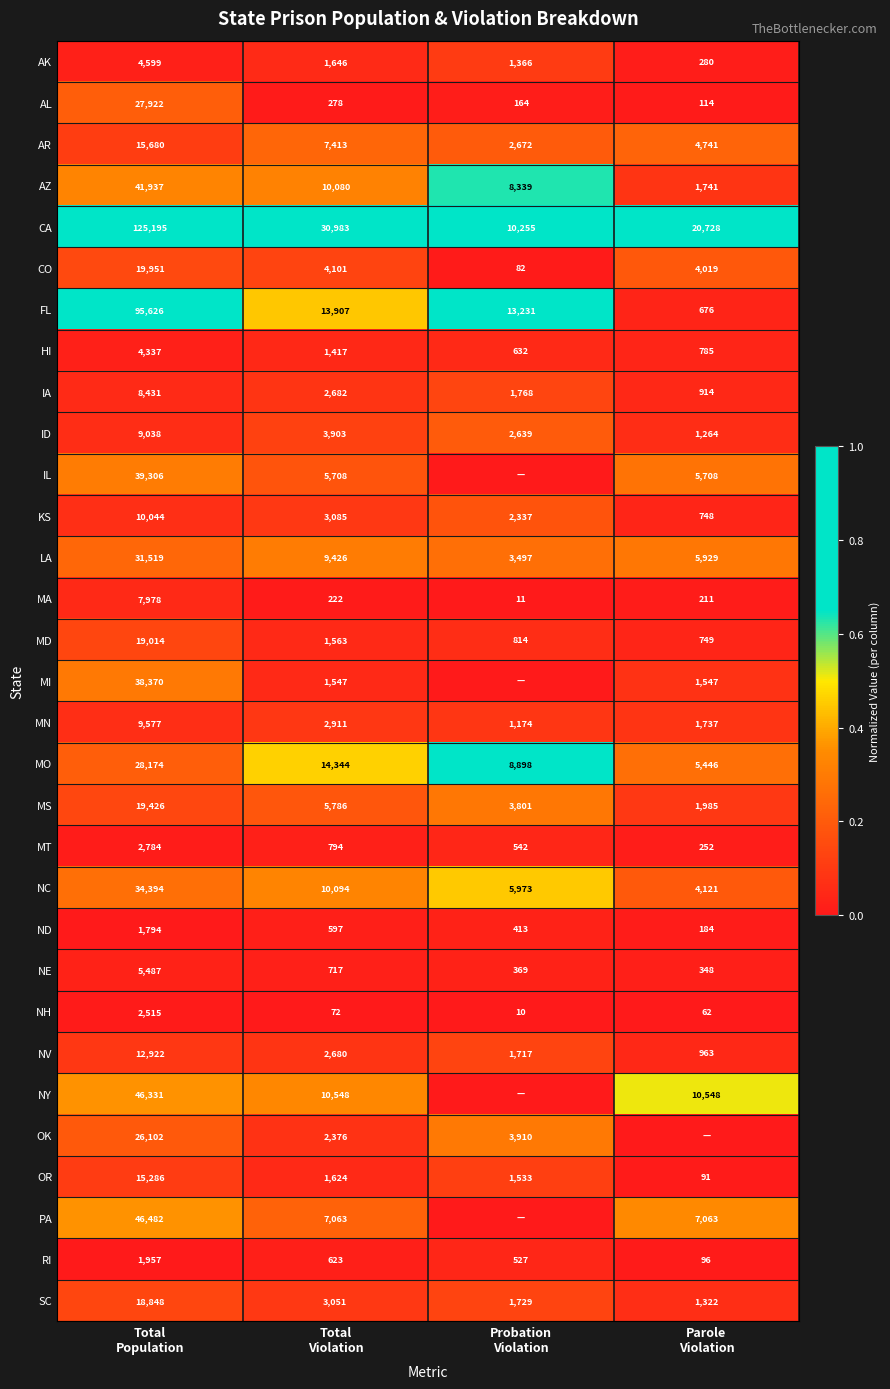

What is the minimum value for CO?

82